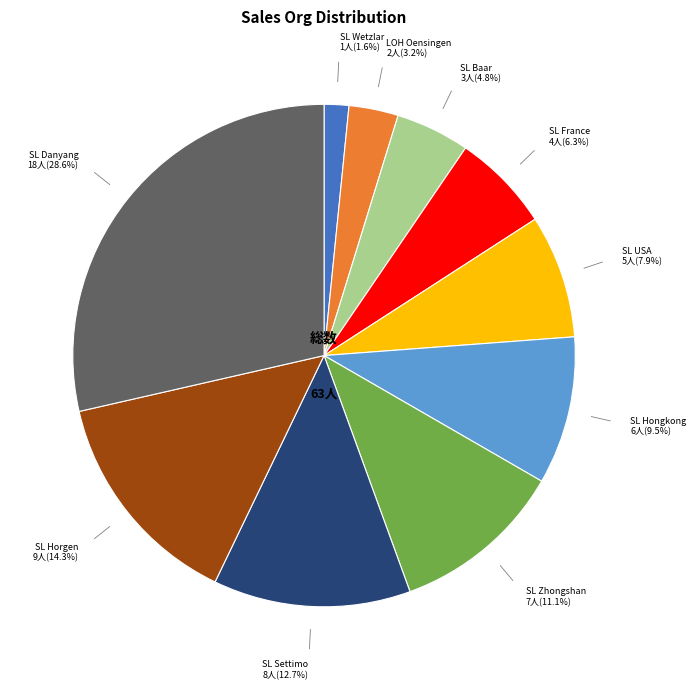

Is there any slice that represents more than half of the pie?

No